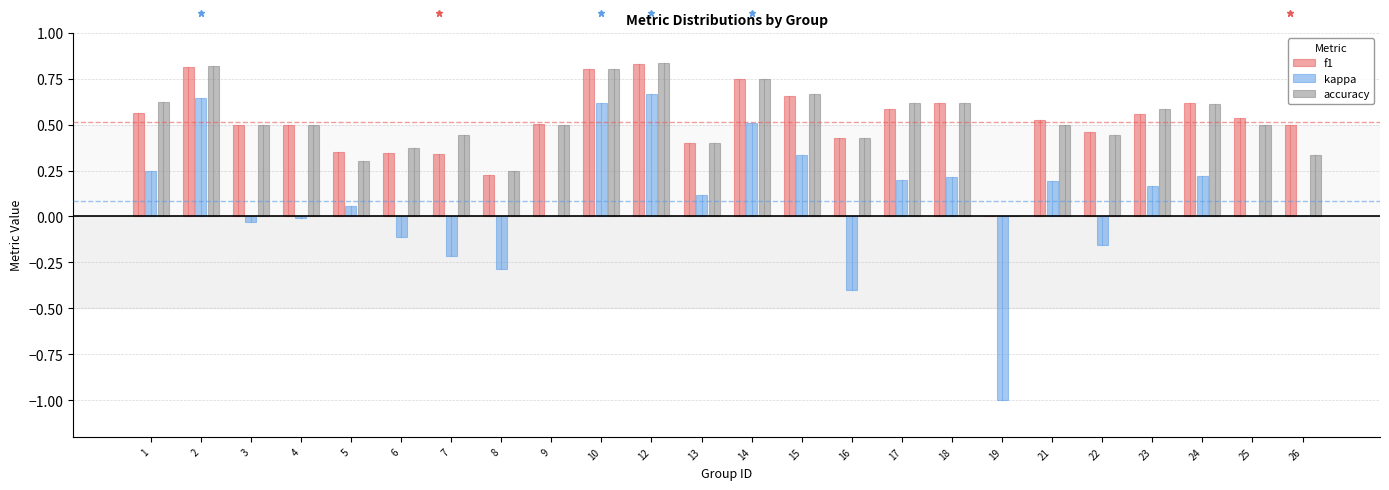

Is the value of f1 at 8 greater than the value of kappa at 12?

No